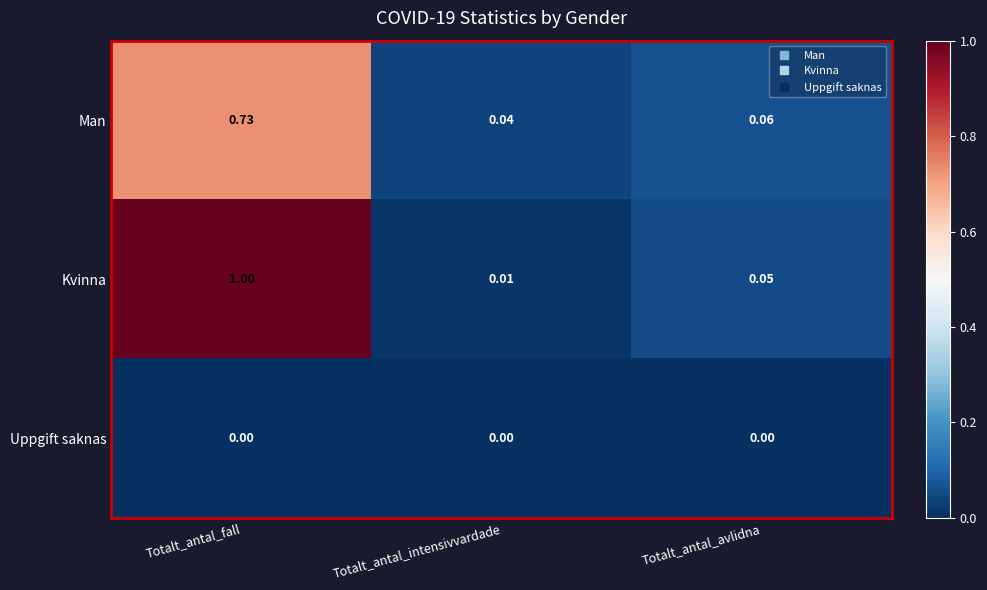

Which series has the largest total across all categories?

Kvinna